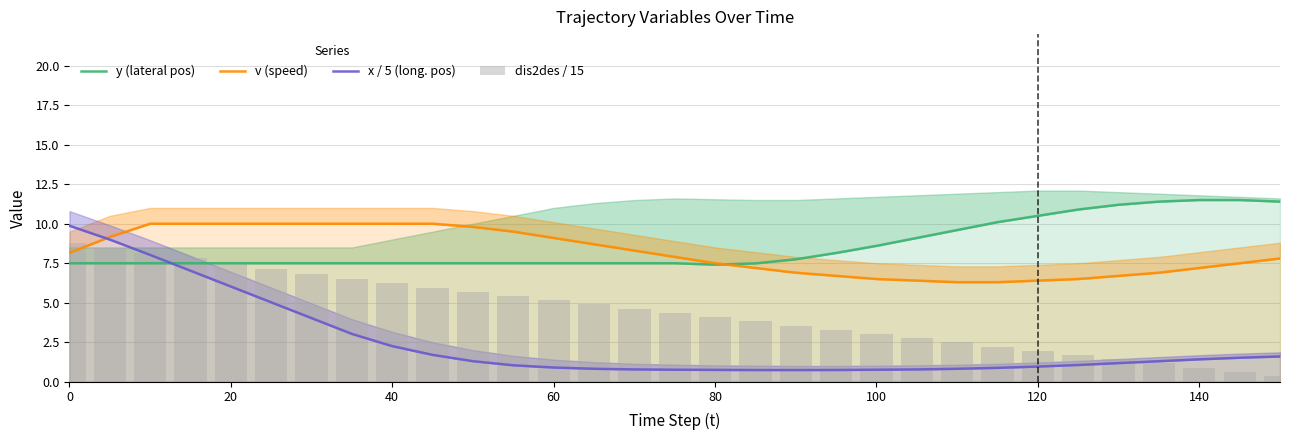

Reading left to right, extract all data points from this chart.

y (lateral pos): 7.5	7.5	7.5	7.5	7.5	7.5	7.5	7.5	7.5	7.5	7.5	7.5	7.5	7.5	7.5	7.5	7.4	7.5	7.8	8.2	8.6	9.1	9.6	10.1	10.5	10.9	11.2	11.4	11.5	11.5	11.4
v (speed): 8.2	9.2	10.0	10.0	10.0	10.0	10.0	10.0	10.0	10.0	9.8	9.5	9.1	8.7	8.3	7.9	7.5	7.2	6.9	6.7	6.5	6.4	6.3	6.3	6.4	6.5	6.7	6.9	7.2	7.5	7.8
x / 5 (long. pos): 9.9	9.0	8.0	7.0	6.0	5.0	4.0	3.0	2.3	1.7	1.3	1.0	0.9	0.8	0.8	0.8	0.8	0.7	0.7	0.7	0.8	0.8	0.8	0.9	1.0	1.1	1.2	1.3	1.4	1.5	1.6
dis2des / 15: 8.8	8.5	8.2	7.8	7.5	7.2	6.8	6.5	6.2	6.0	5.7	5.4	5.2	4.9	4.6	4.4	4.1	3.8	3.6	3.3	3.0	2.8	2.5	2.2	2.0	1.7	1.4	1.2	0.9	0.6	0.4